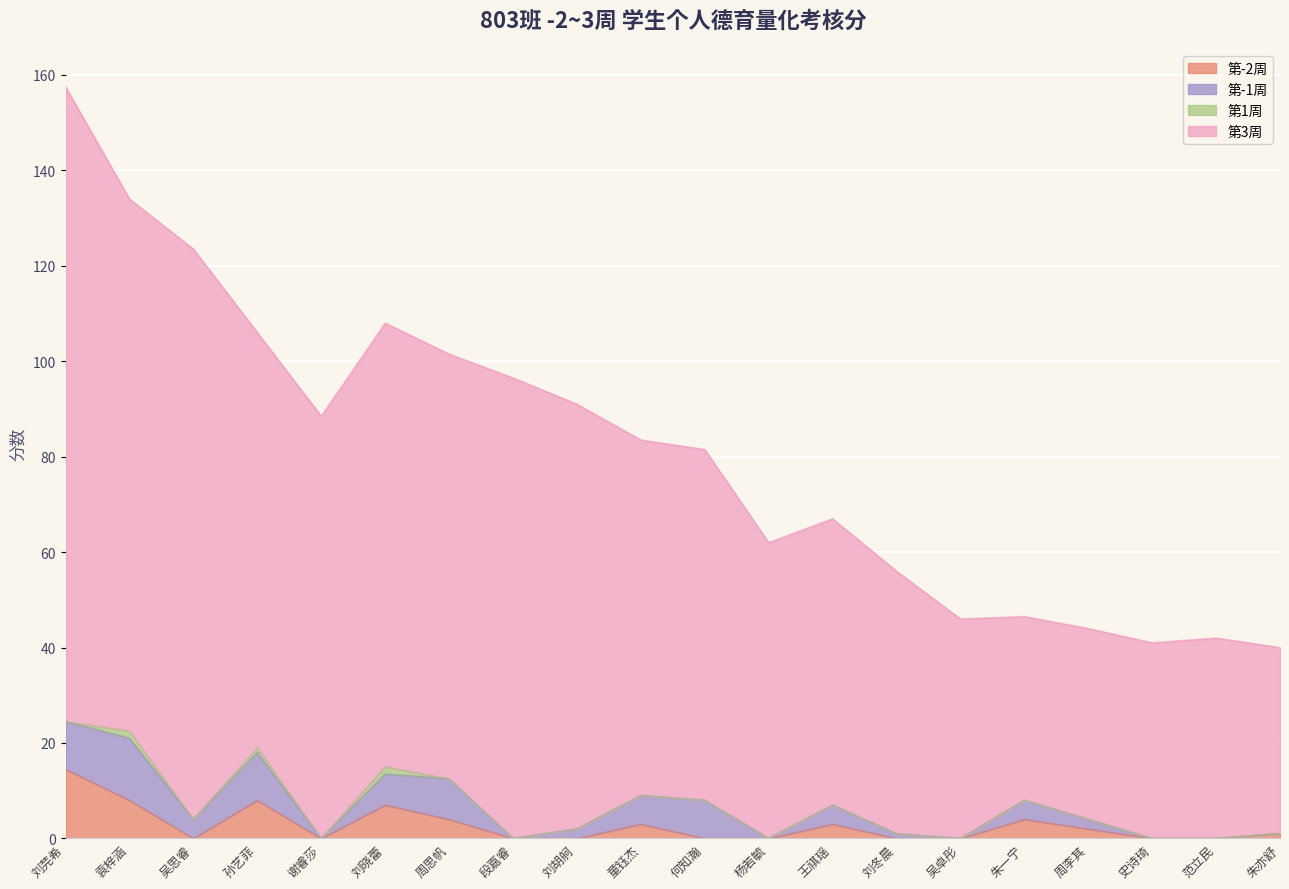

Which series has the widest spread of values?

第3周